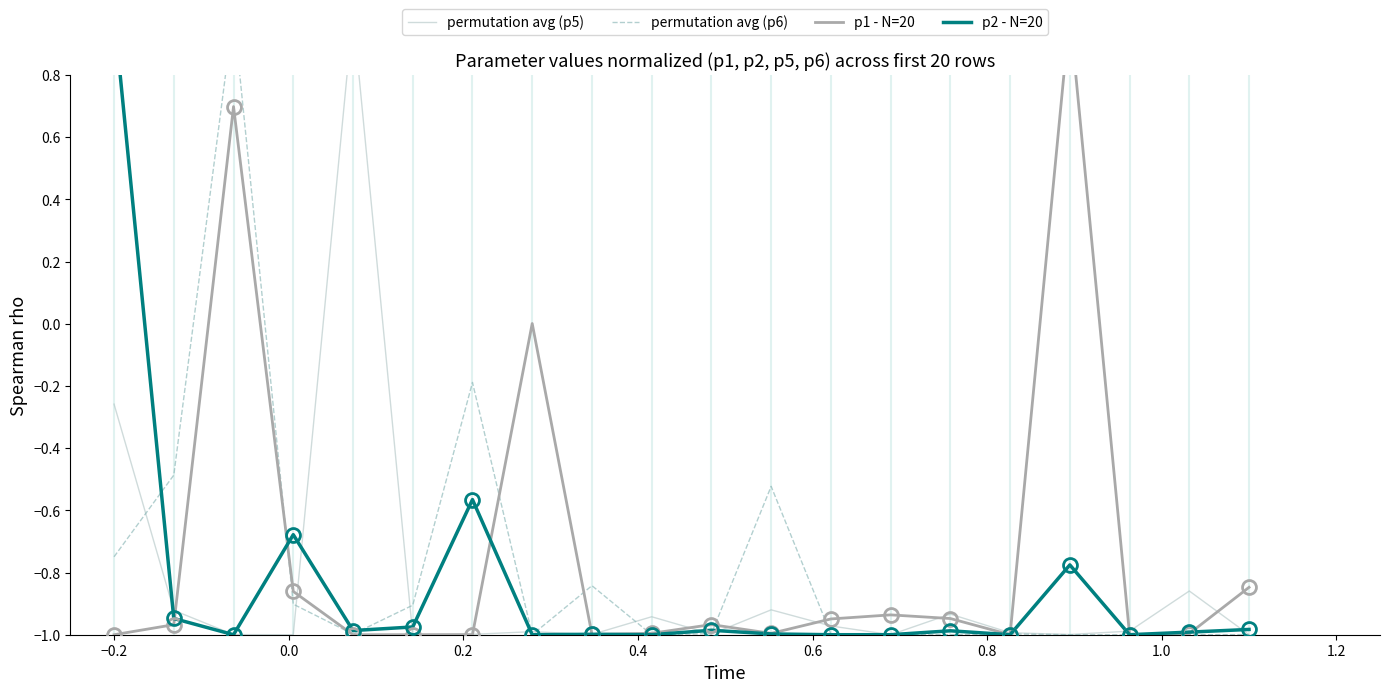

Reading left to right, list all the values displayed in this chart.

permutation avg (p5): -0.3	-0.9	-1.0	-1.0	1.0	-1.0	-1.0	-1.0	-1.0	-0.9	-1.0	-0.9	-1.0	-1.0	-0.9	-1.0	-1.0	-1.0	-0.9	-1.0
permutation avg (p6): -0.7	-0.5	1.0	-0.9	-1.0	-0.9	-0.2	-1.0	-0.8	-1.0	-1.0	-0.5	-1.0	-1.0	-1.0	-1.0	-1.0	-1.0	-1.0	-1.0
p1 - N=20: -1.0	-1.0	0.7	-0.9	-1.0	-1.0	-1.0	0.0	-1.0	-1.0	-1.0	-1.0	-0.9	-0.9	-0.9	-1.0	1.0	-1.0	-1.0	-0.8
p2 - N=20: 1.0	-0.9	-1.0	-0.7	-1.0	-1.0	-0.6	-1.0	-1.0	-1.0	-1.0	-1.0	-1.0	-1.0	-1.0	-1.0	-0.8	-1.0	-1.0	-1.0